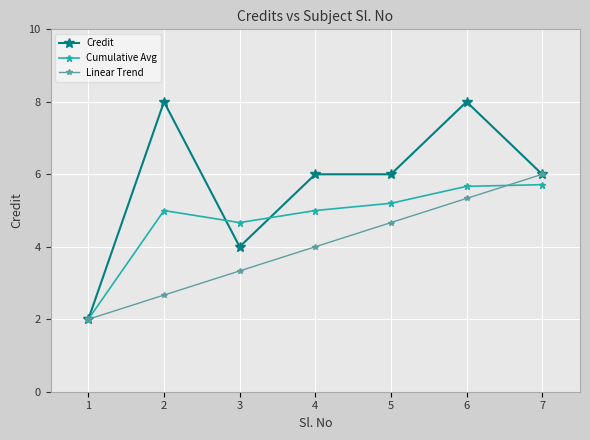

Which category has the lowest value across all series?

1